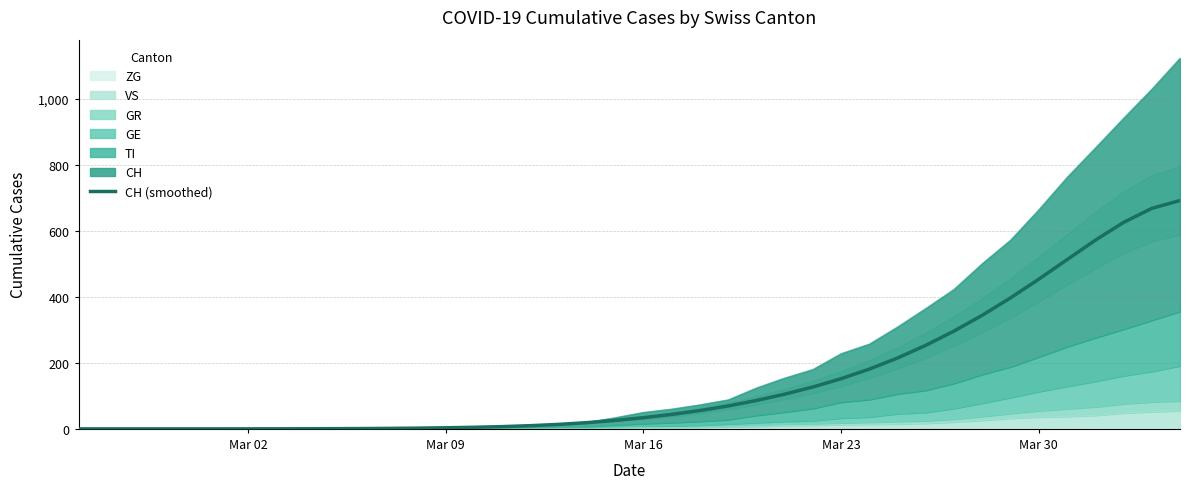

Does the chart display data point markers on the line(s)?

No